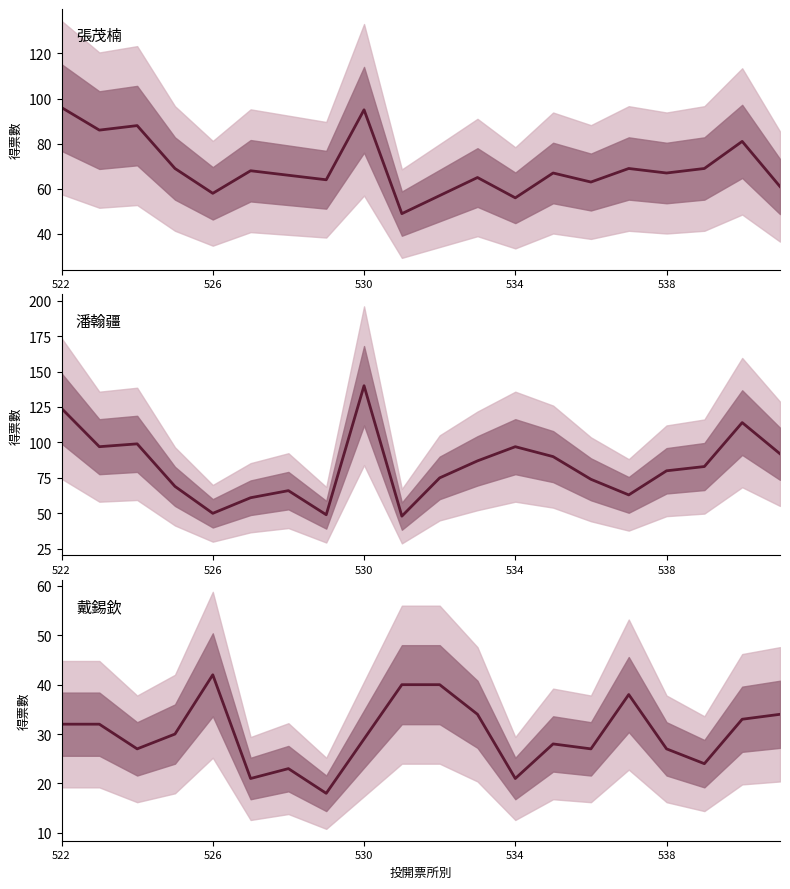

Is this an area chart (filled region under the line)?

No